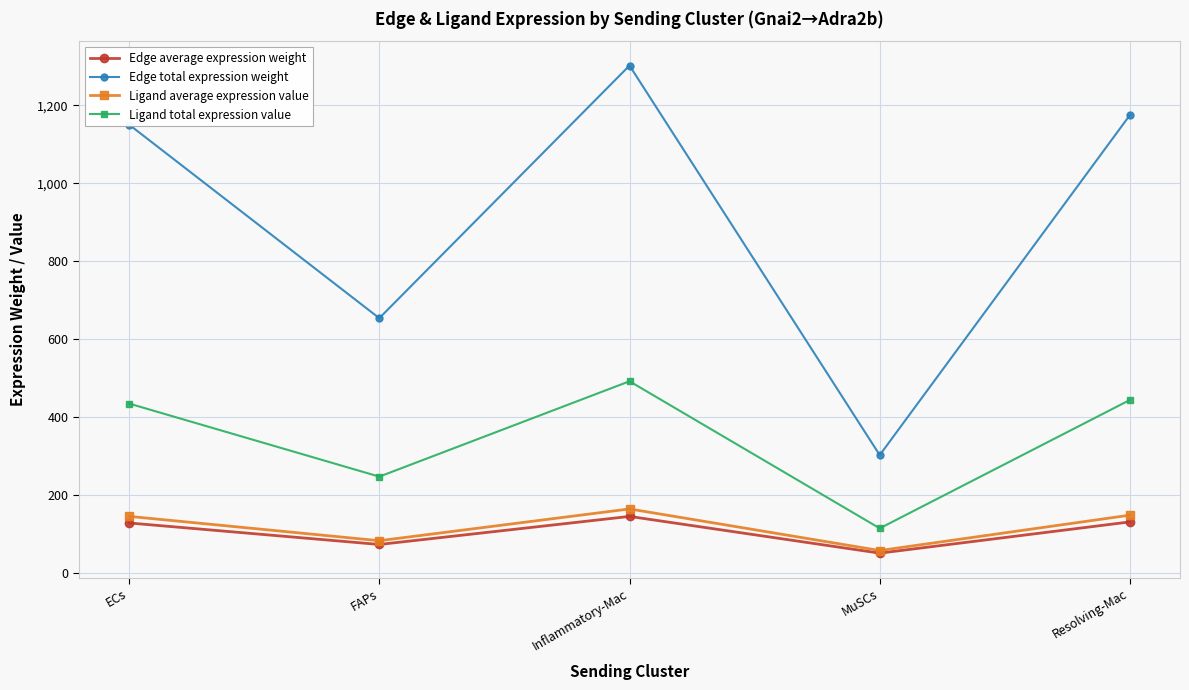

True or false: Edge total expression weight and Ligand total expression value cross at least once.

False